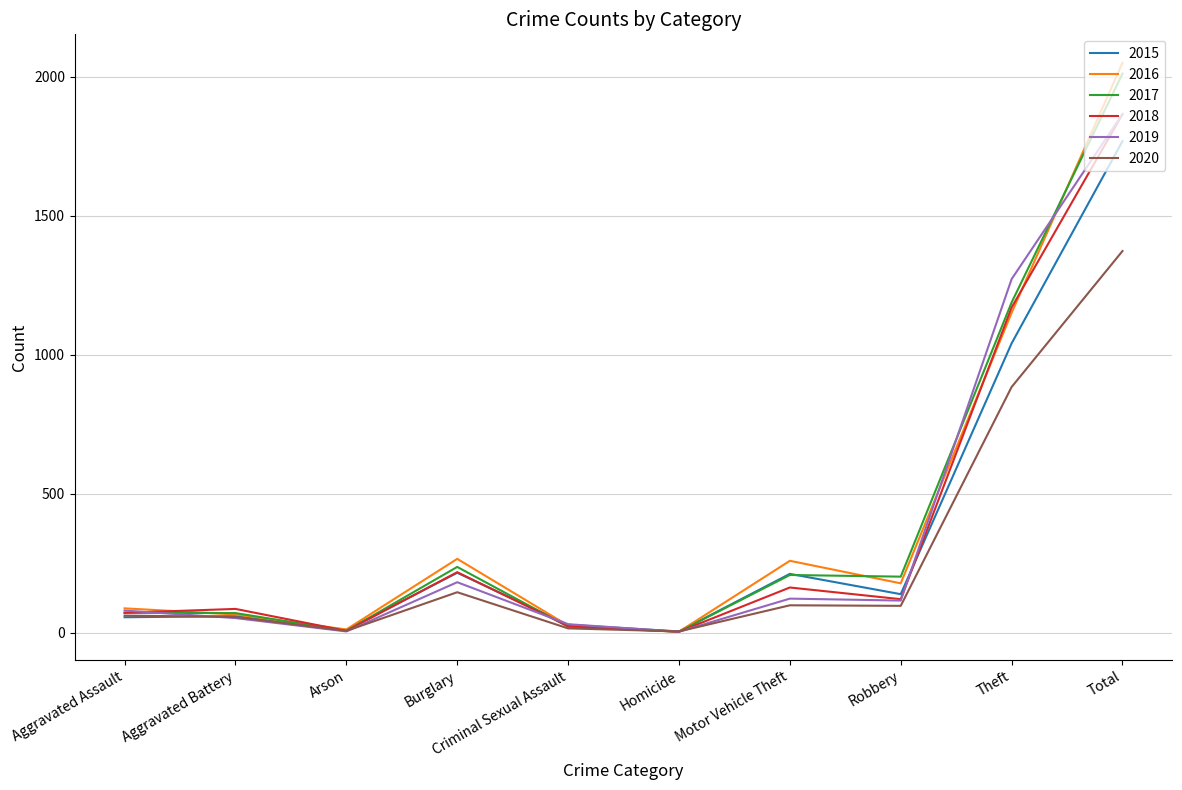

What is the average value of the 2017 series?

402